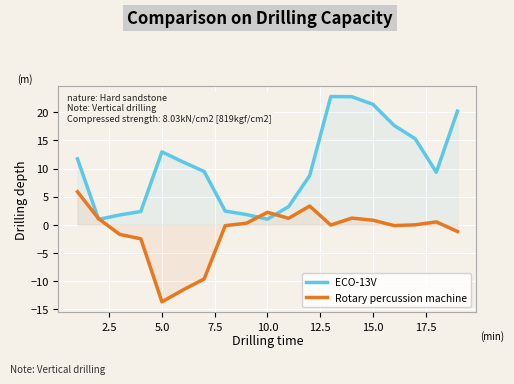

Which series has the widest spread of values?

ECO-13V